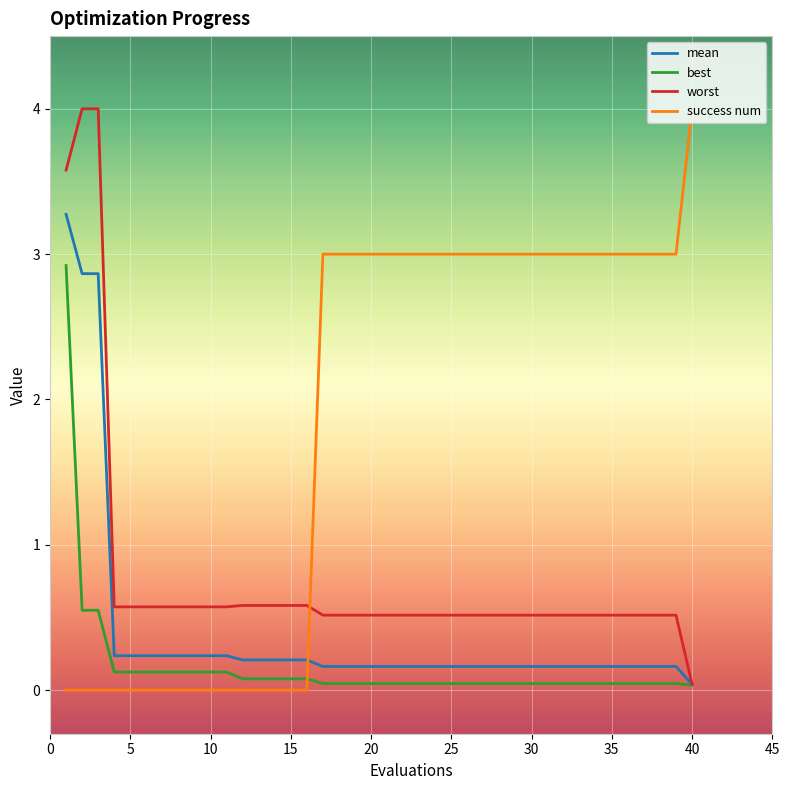

Which series has the largest total across all categories?

success num